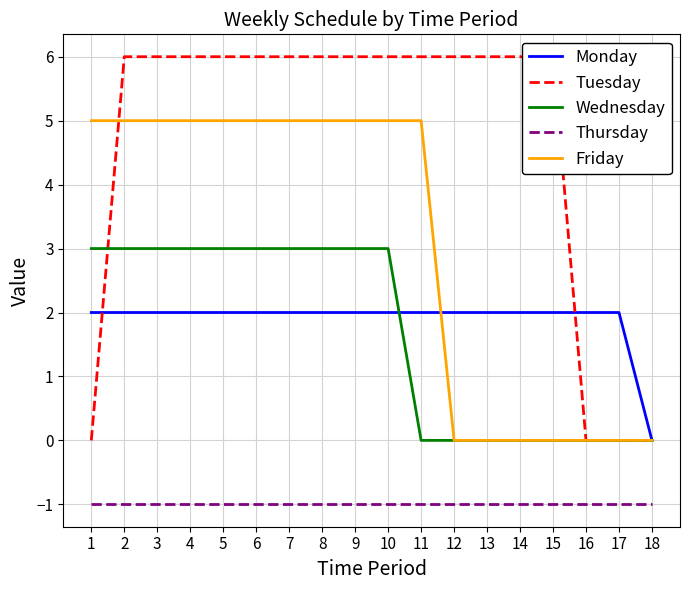

Which label corresponds to the largest value in the chart?

2